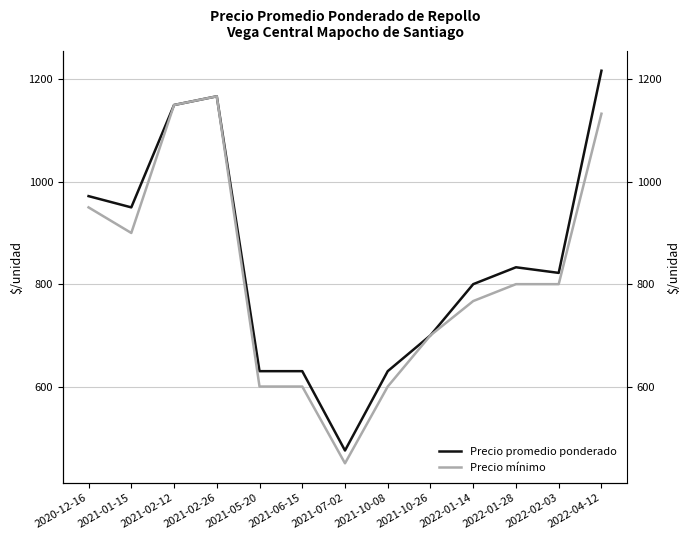

Where is Precio mínimo nearest to the value 808?

2022-01-28